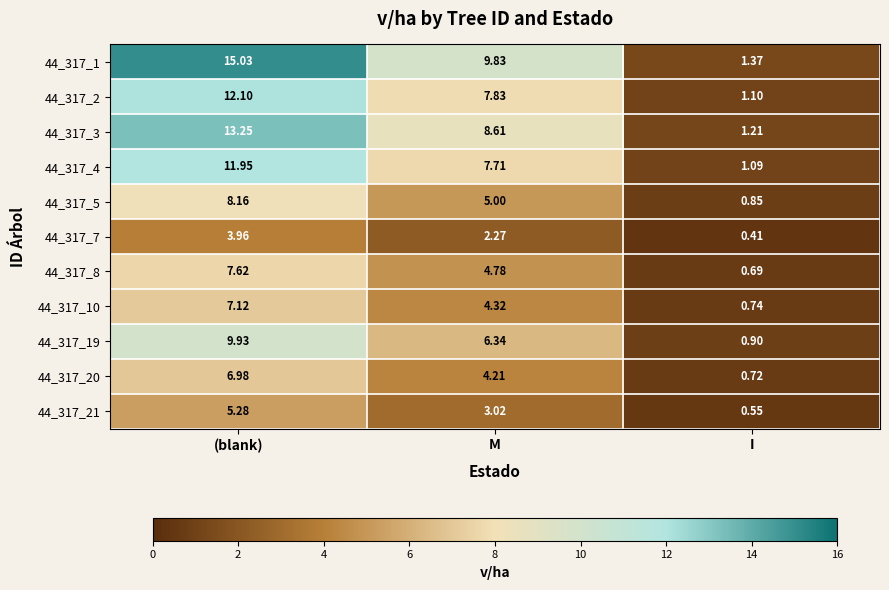

At which label does 44_317_3 reach its peak?

(blank)